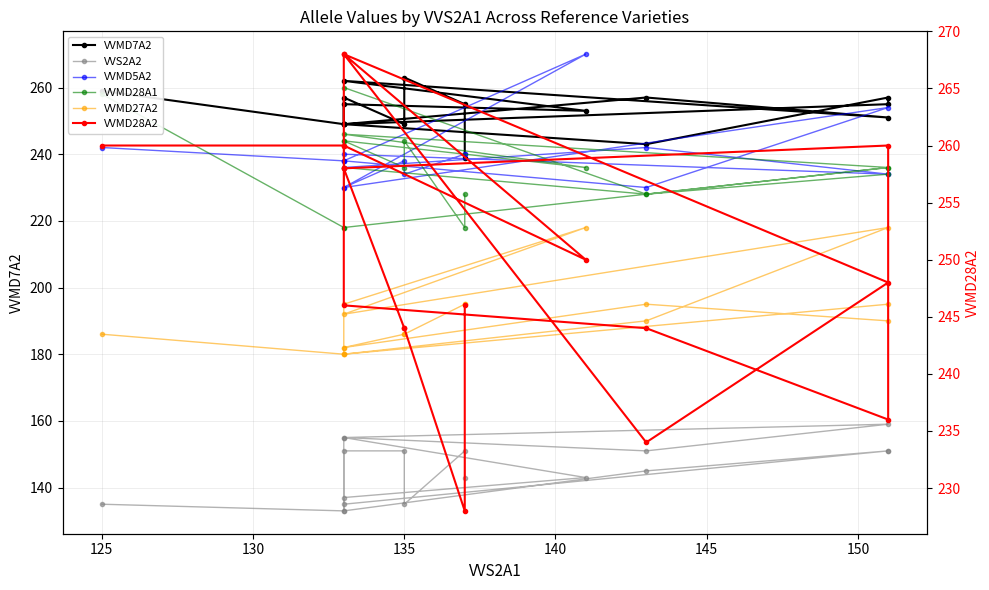

Does the chart display data point markers on the line(s)?

Yes